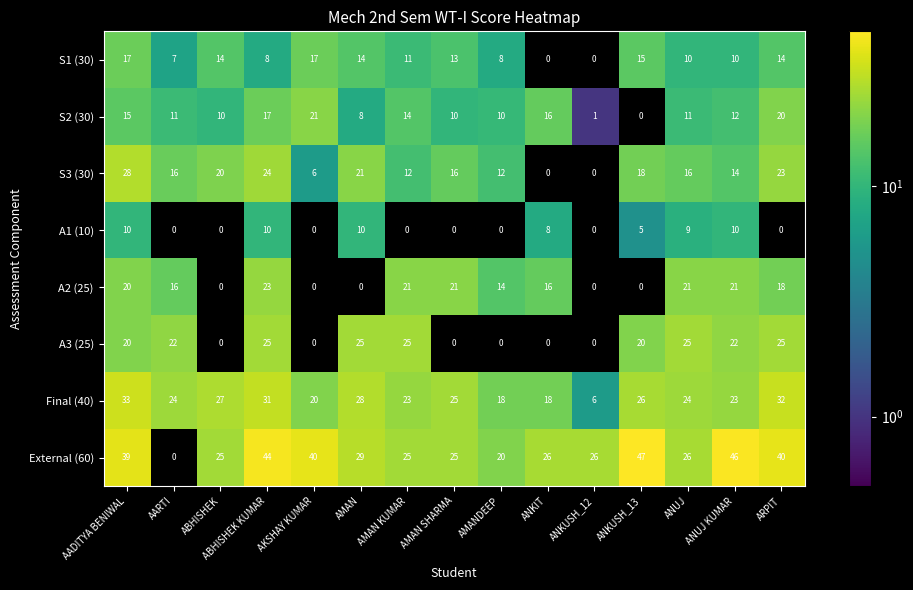

What value does the Final (40) series have at ANKIT?

18